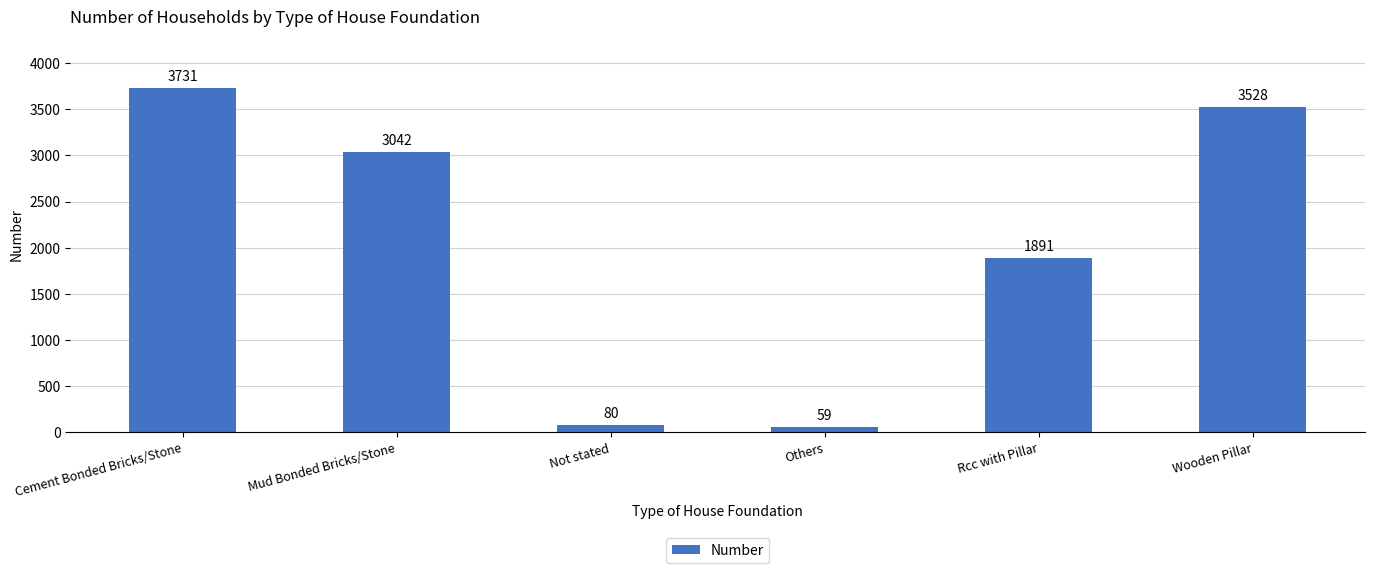

Reading left to right, what are all the values shown in this chart?

3731	3042	80	59	1891	3528